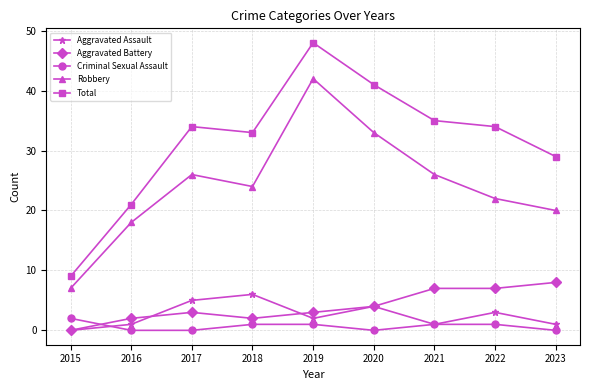

At how many categories does at least one series exceed 10?

8